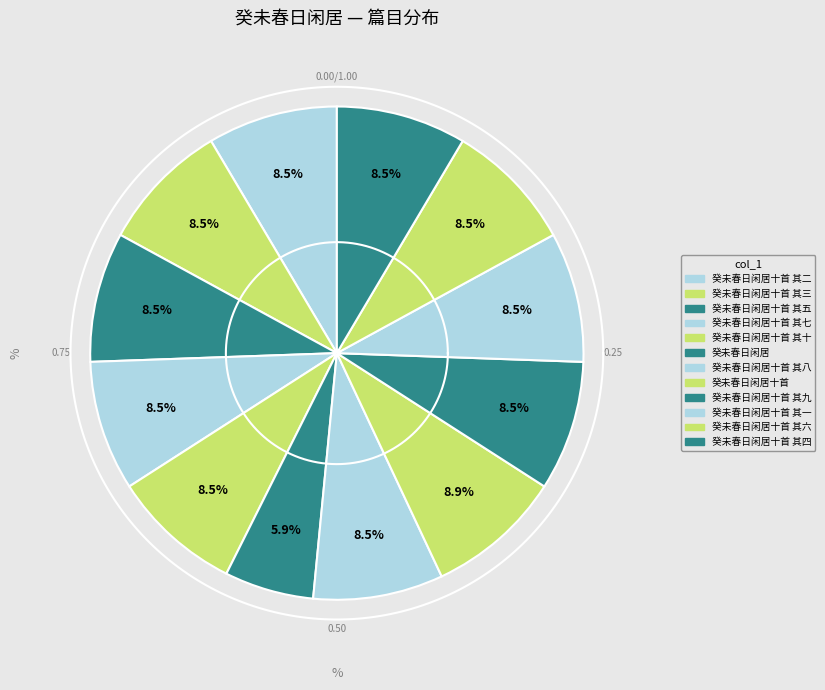

How many segments does this pie chart have?

12